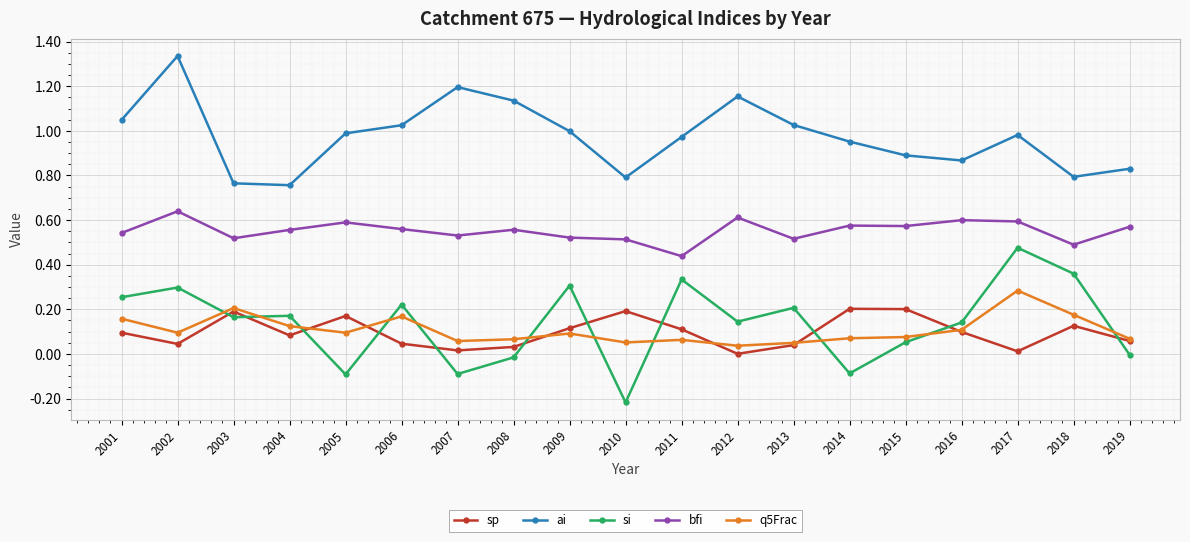

Which series has the largest total across all categories?

ai